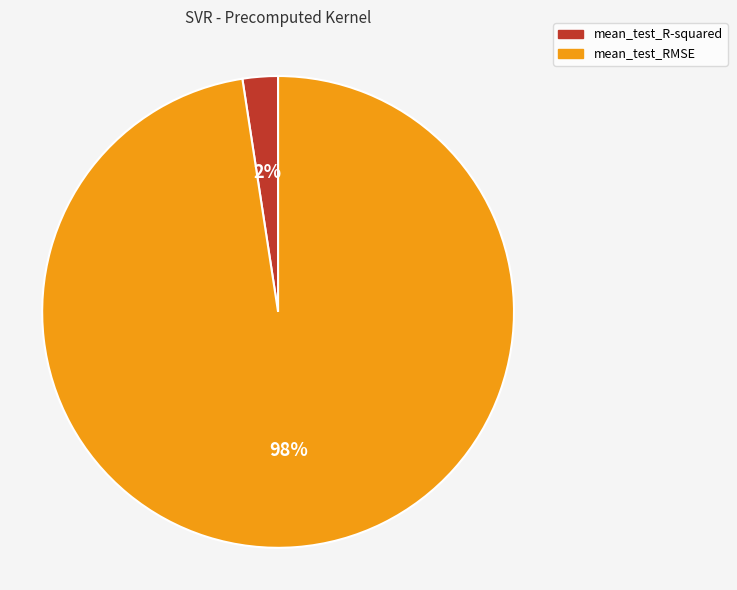

To the nearest percent, what percentage of the pie is mean_test_RMSE?

98%